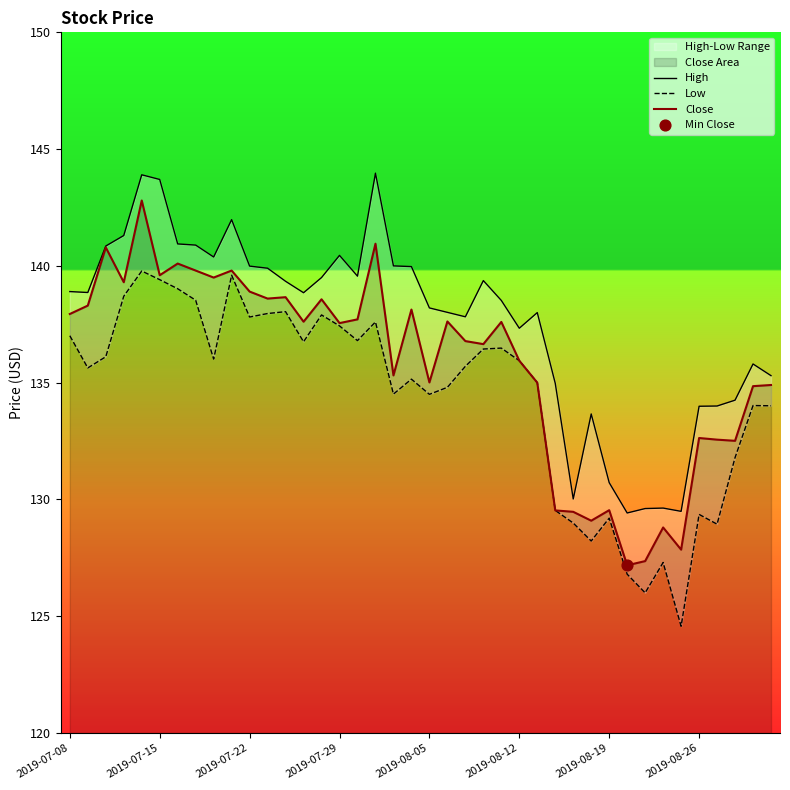

The value of Close at 2019-08-12 is 135.9. True or false?

True